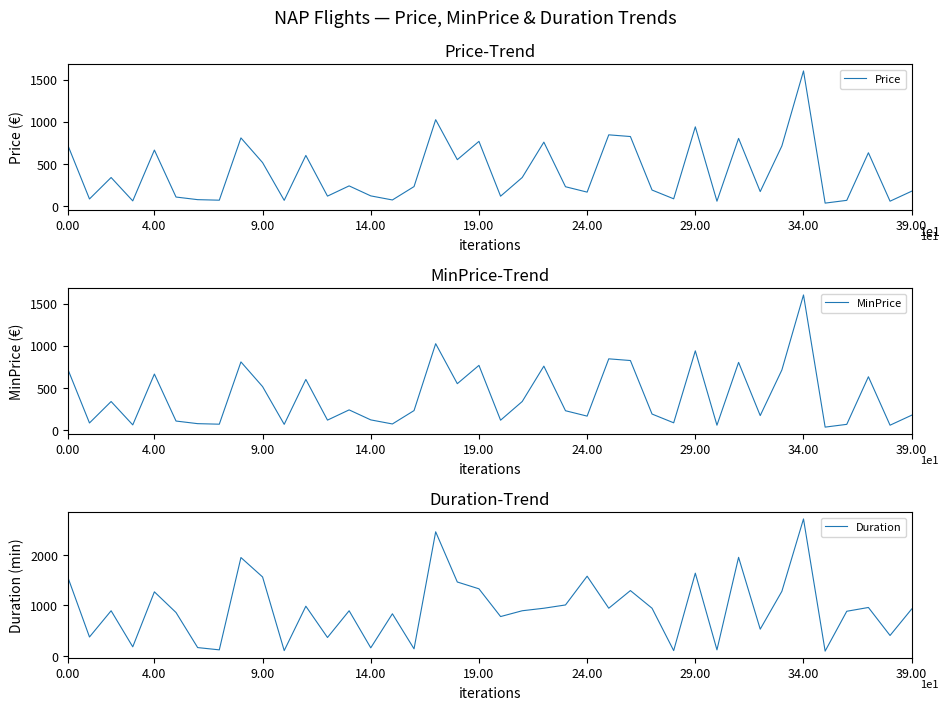

What position from the left is 14?

15